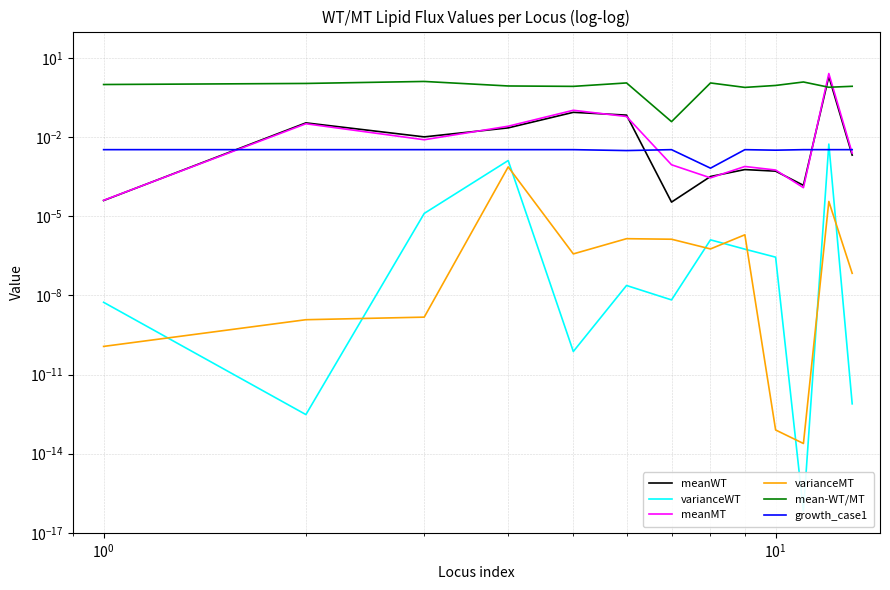

Does the chart display data point markers on the line(s)?

No